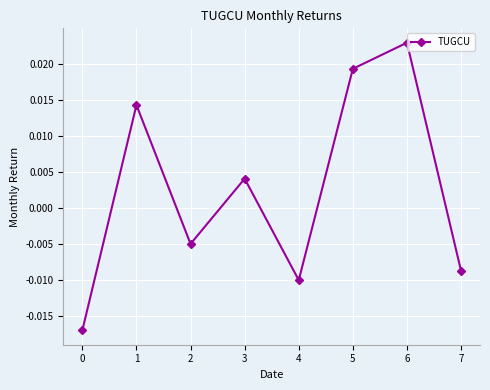

Between 3 and 5, which is larger?

5